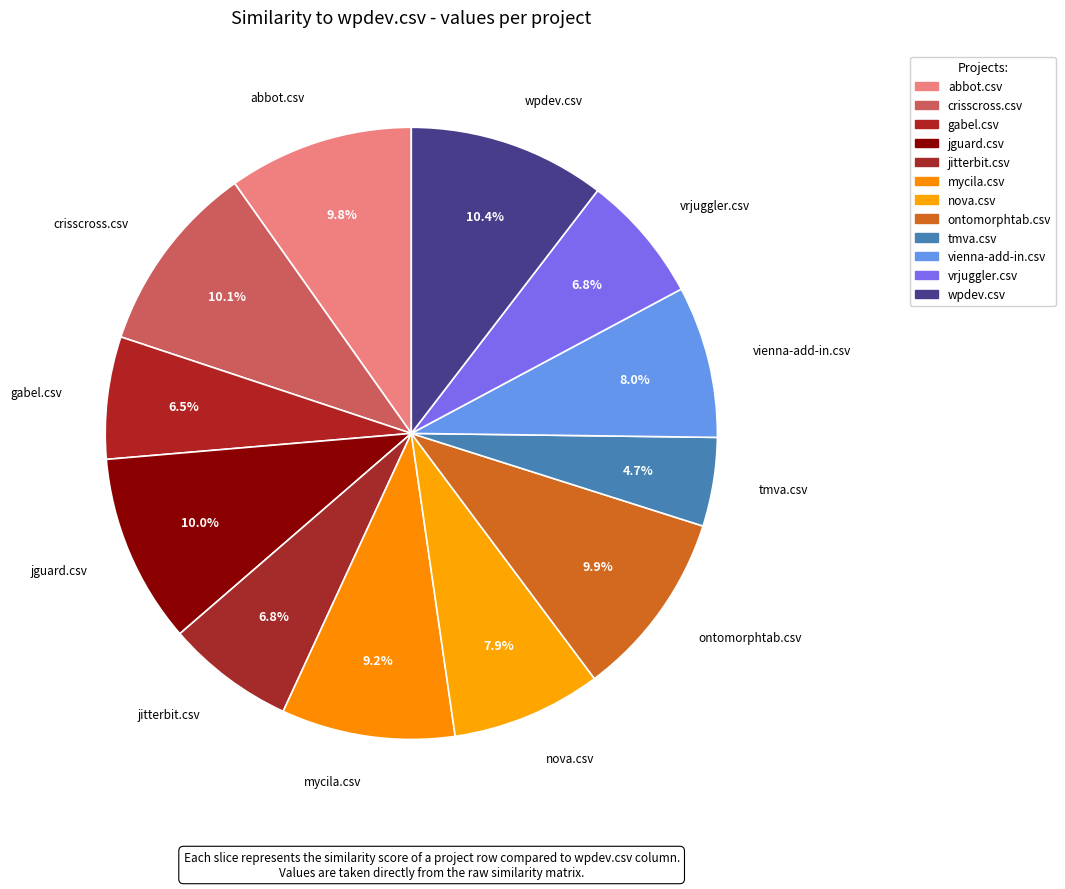

What is the largest slice in the pie chart?

wpdev.csv